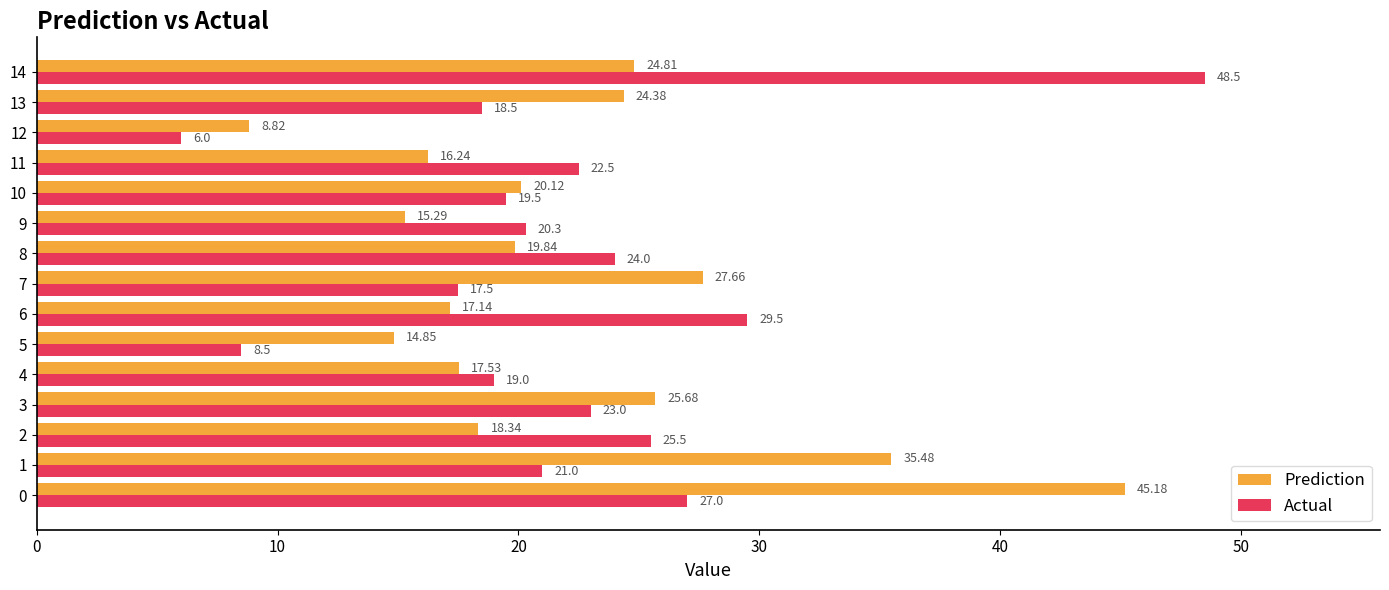

What is the average value of the Prediction series?

22.1